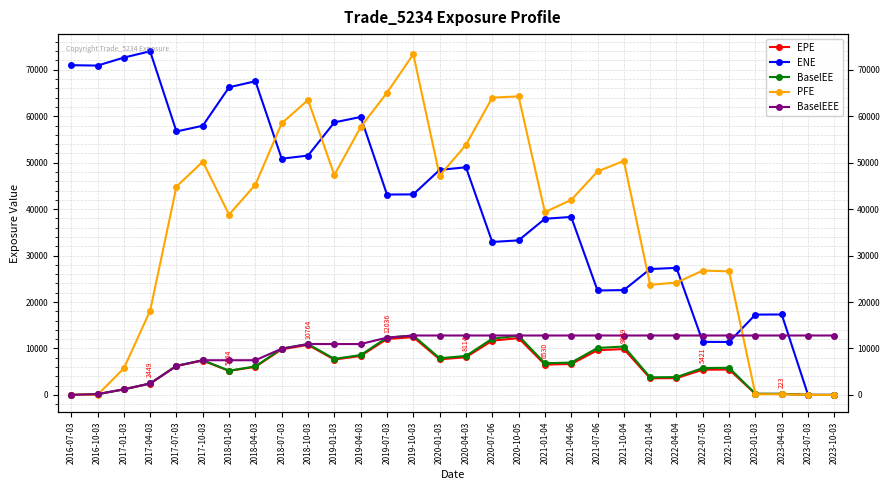

Which category has the highest value across all series?

2017-04-03